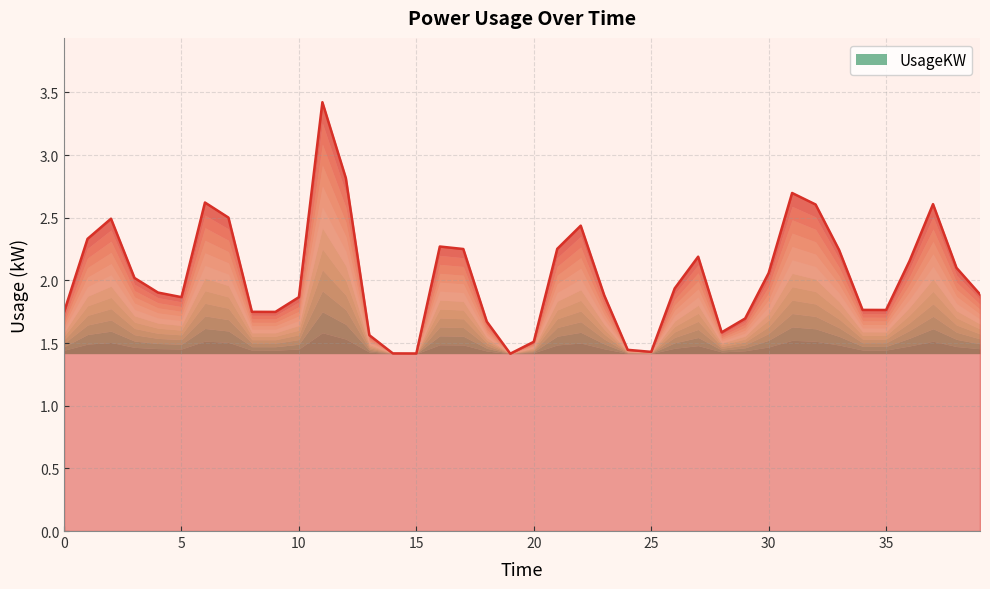

How many lines are shown in the chart?

1